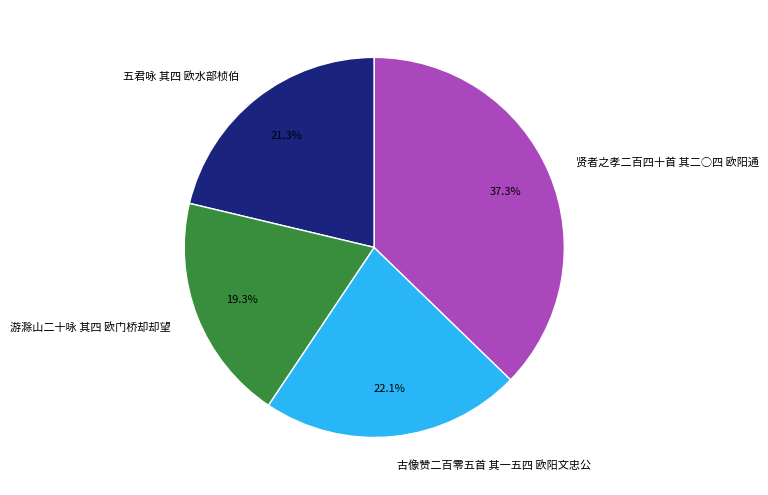

Is there a majority slice in this chart?

No